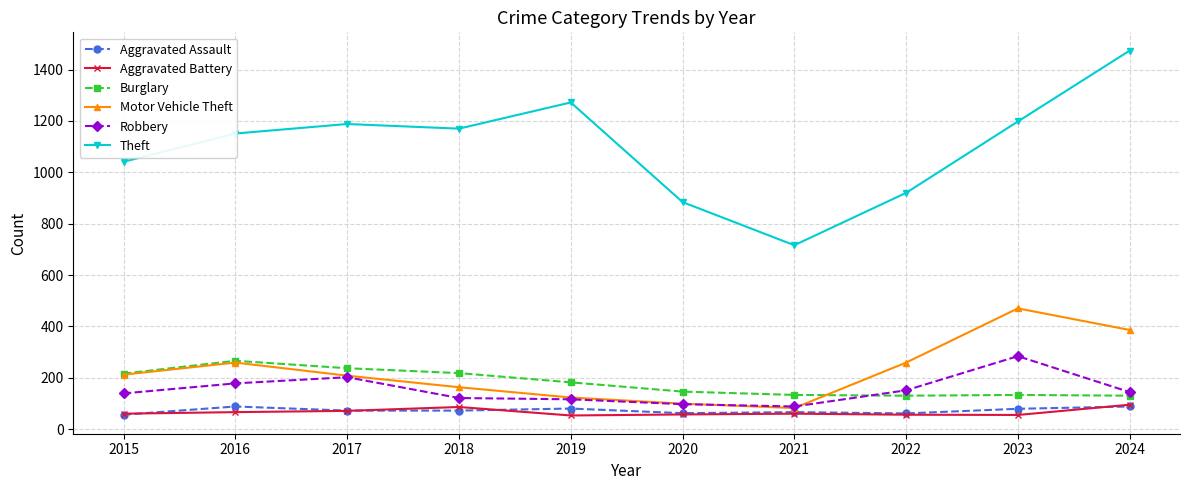

True or false: Burglary and Theft intersect in this chart.

False